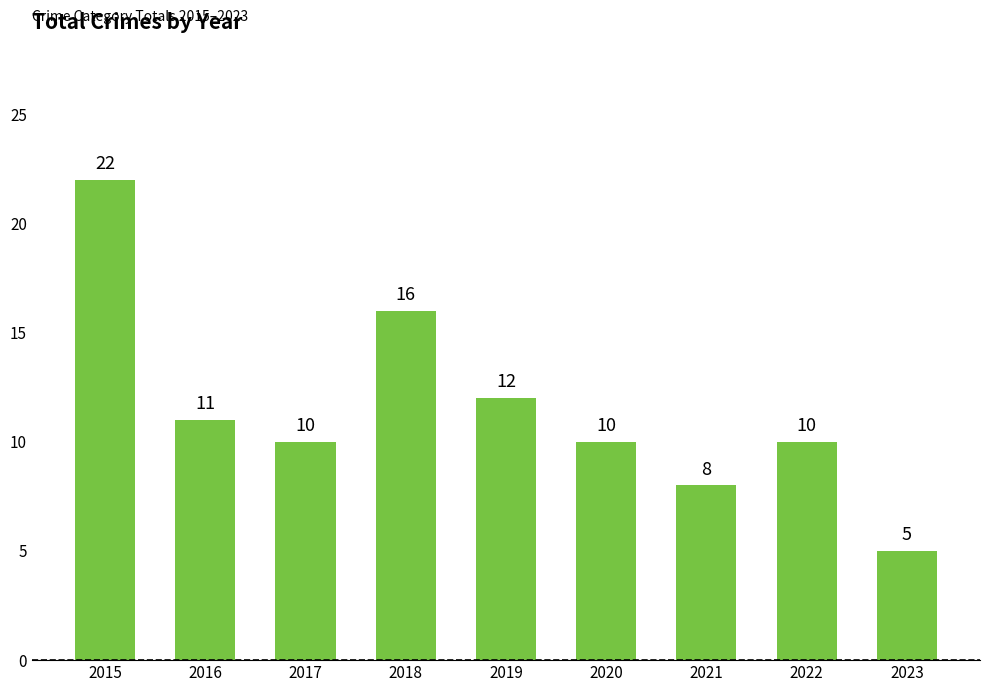

How many values are below 10?

2